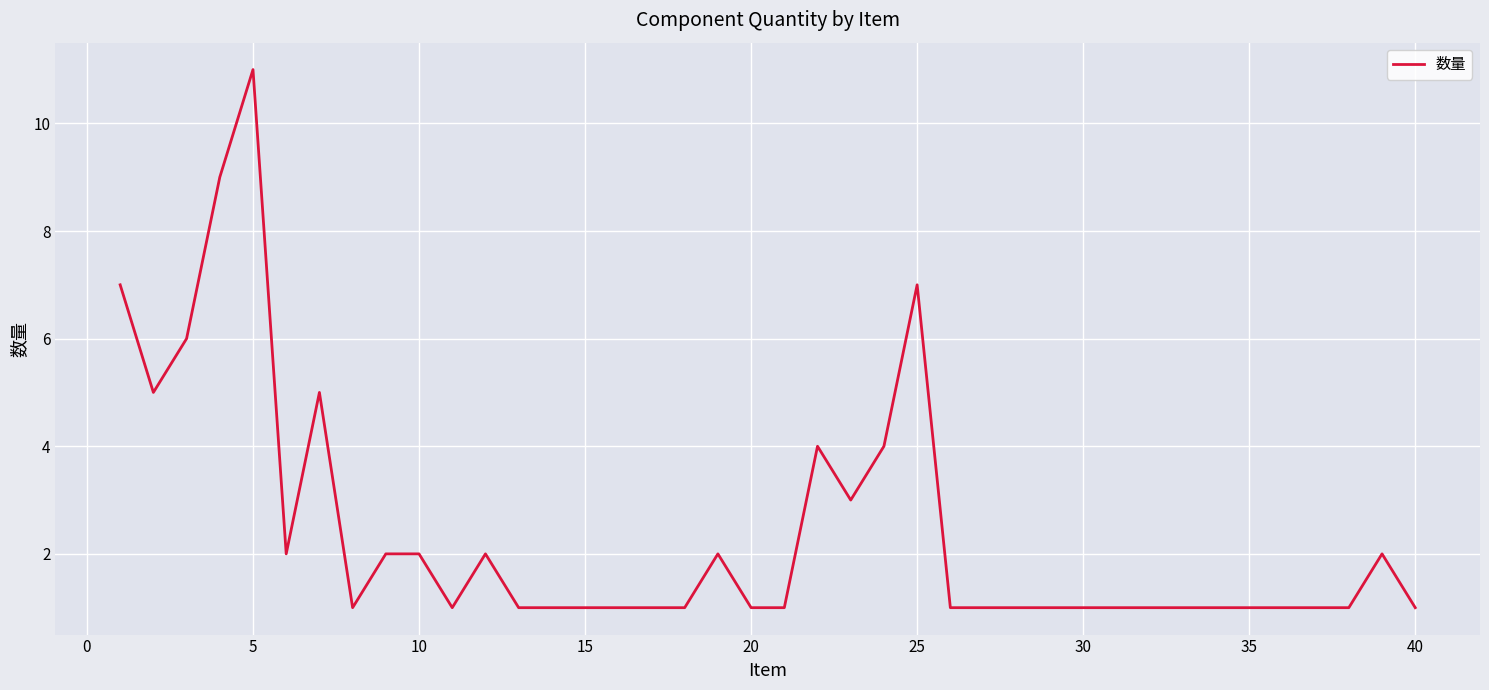

How many series are shown in this chart?

1